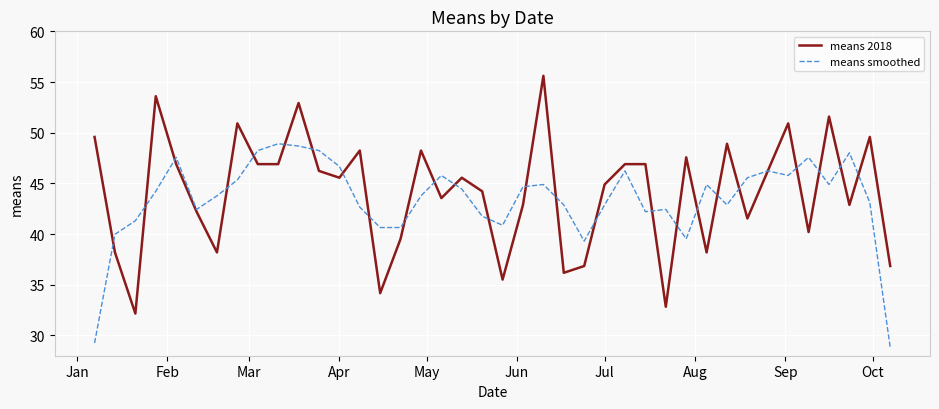

List the series in order of their peak value, lowest first.

means smoothed, means 2018